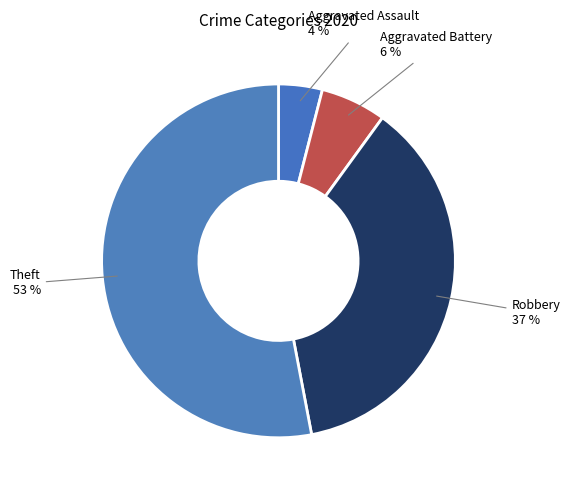

What is the largest slice in the pie chart?

Theft